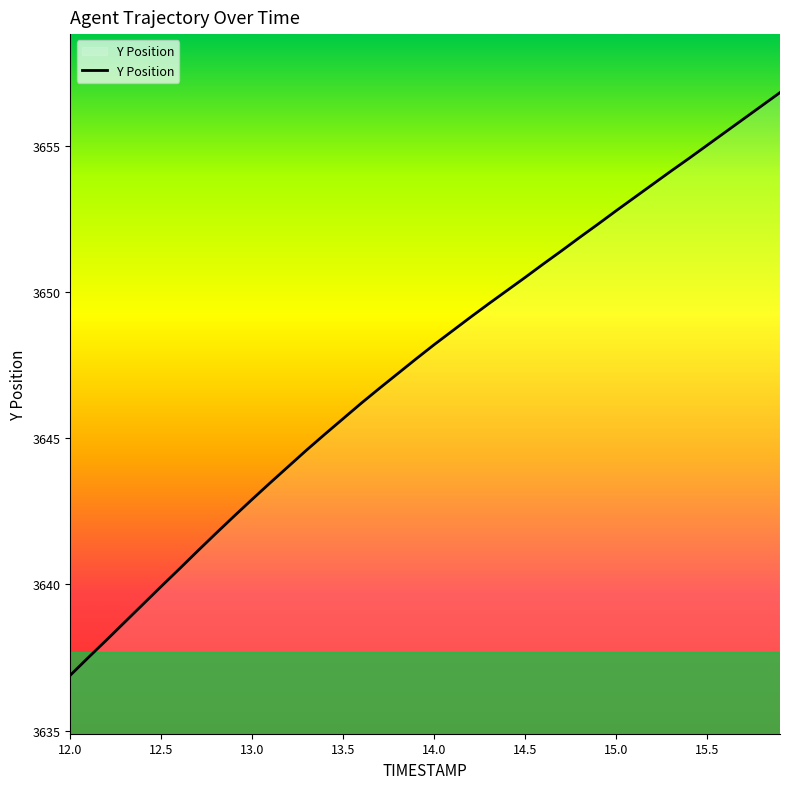

What is the minimum value shown in the chart?

3636.9